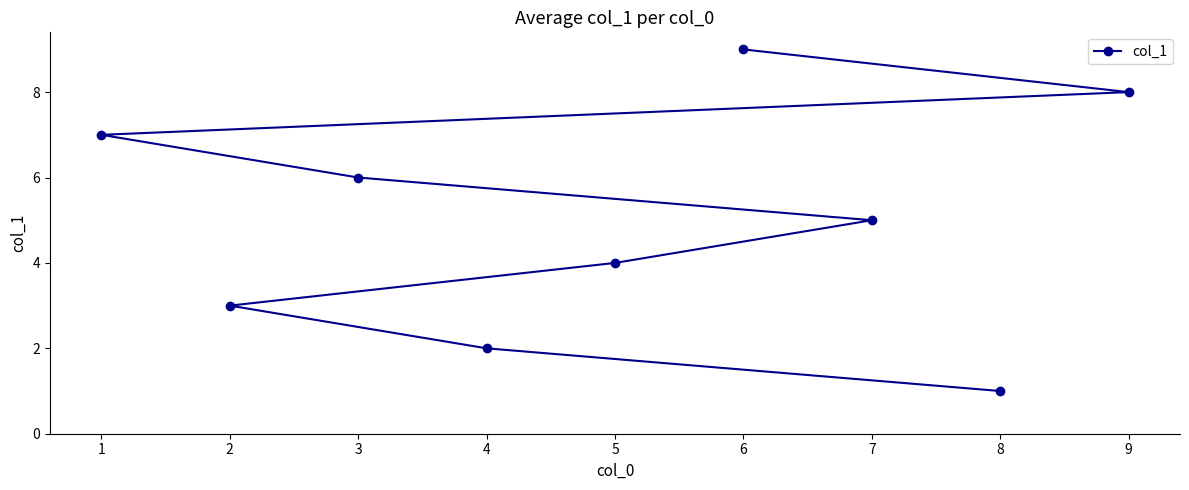

Reading left to right, transcribe all the data shown in this chart.

1=7	2=3	3=6	4=2	5=4	6=9	7=5	8=1	9=8